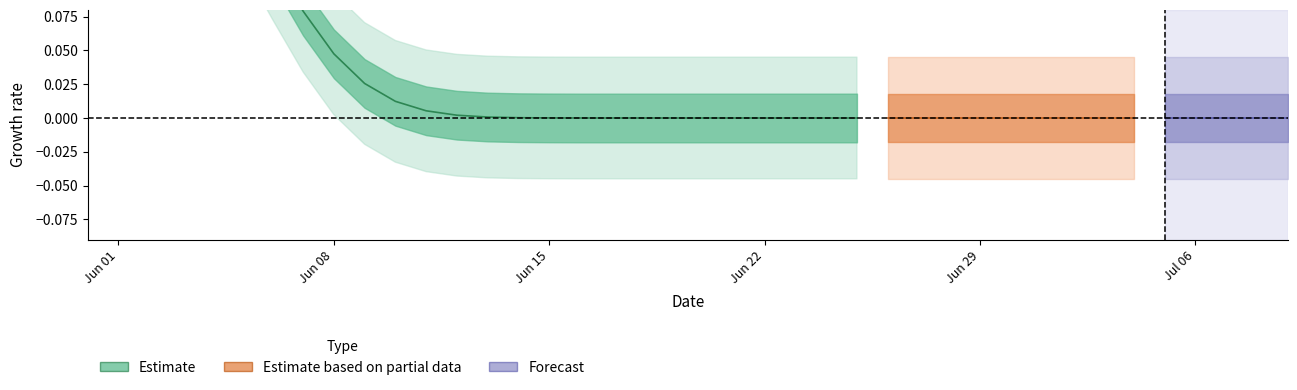

Is it true that the value at Jun 15 is 0.1?

False